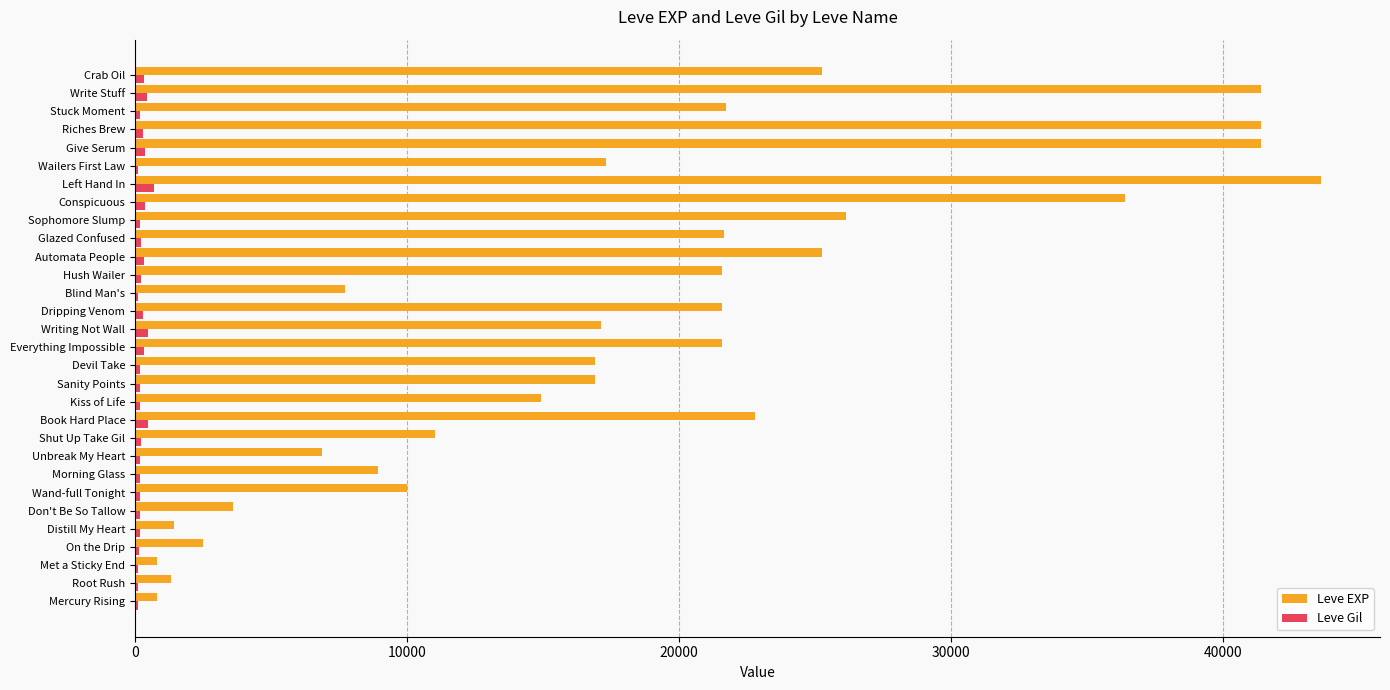

What is the maximum value shown in the chart?

43600